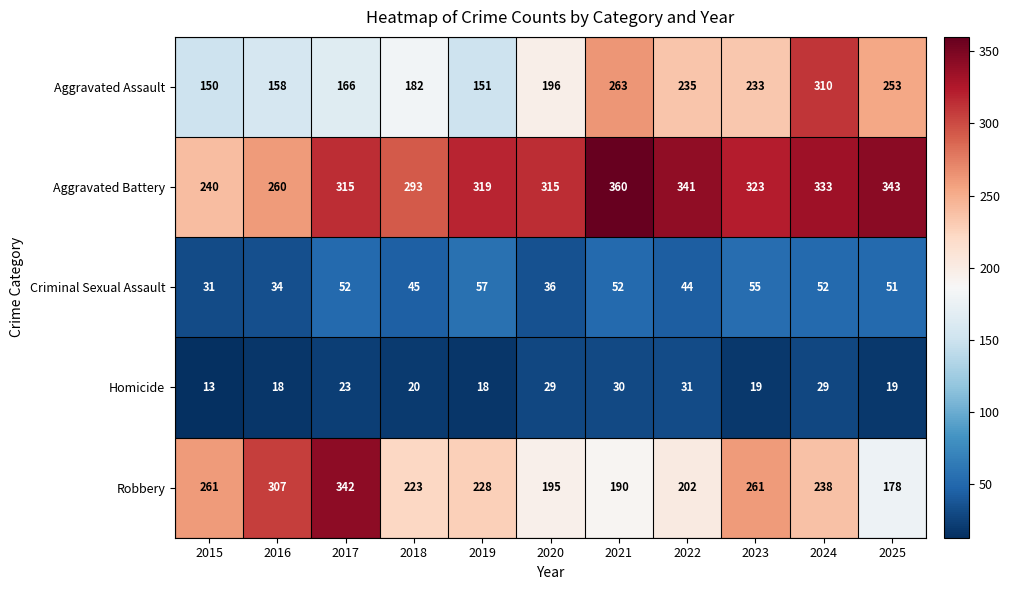

What is the sum of the Homicide values at 2024 and 2025?

48